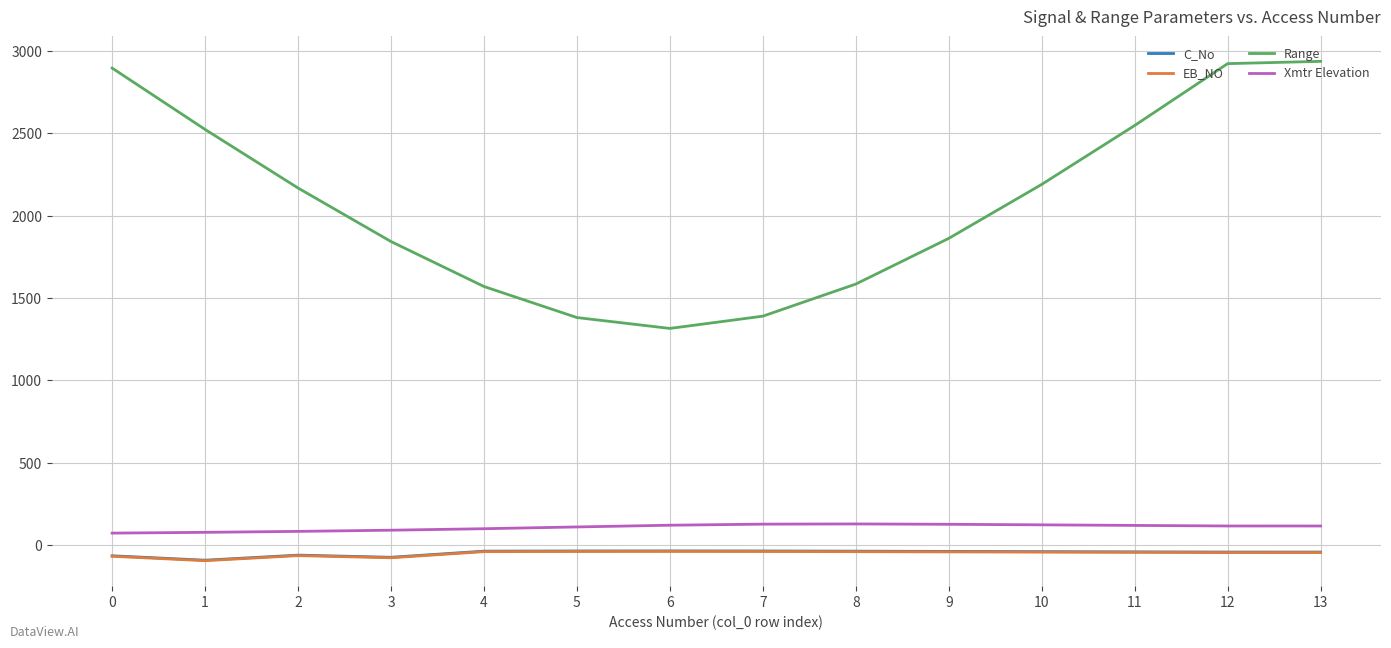

True or false: Xmtr Elevation has a value of 122.0 at 10.

True